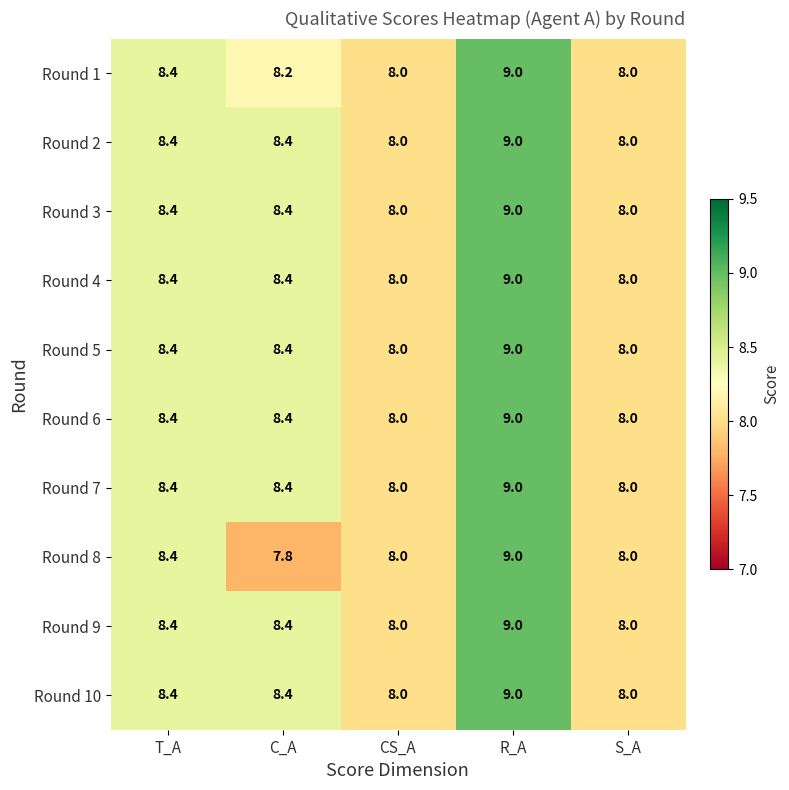

At how many categories does at least one series exceed 7?

5